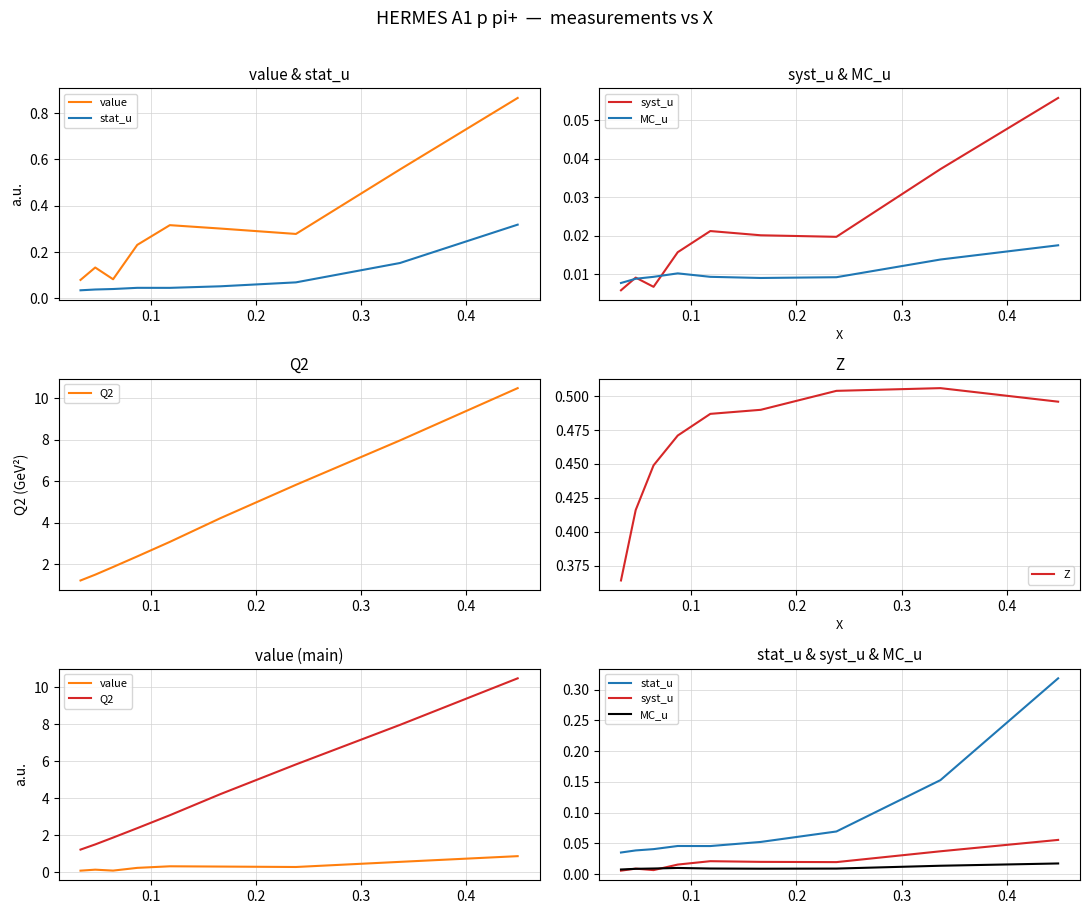

What is the difference between the maximum and second lowest values in the Q2 series?

9.0